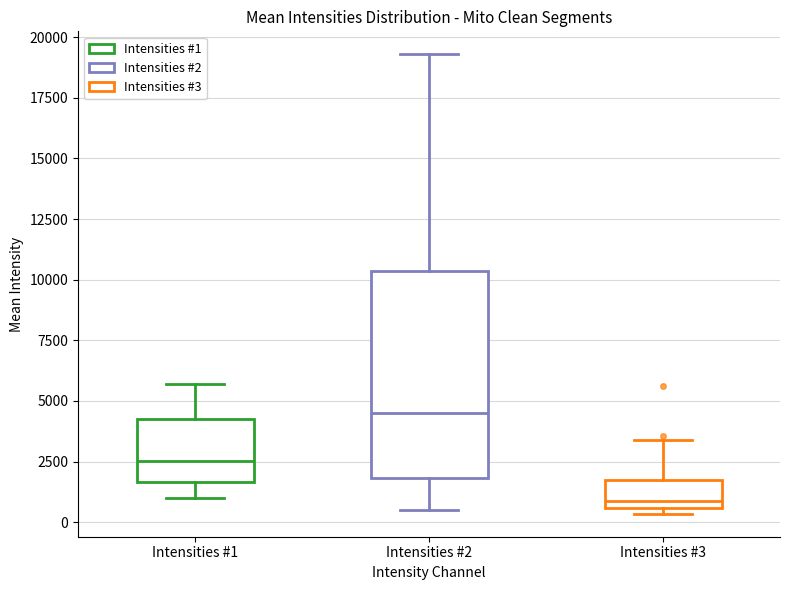

Comparing the boxes themselves (not the whiskers), which one is the tallest?

Intensities #2